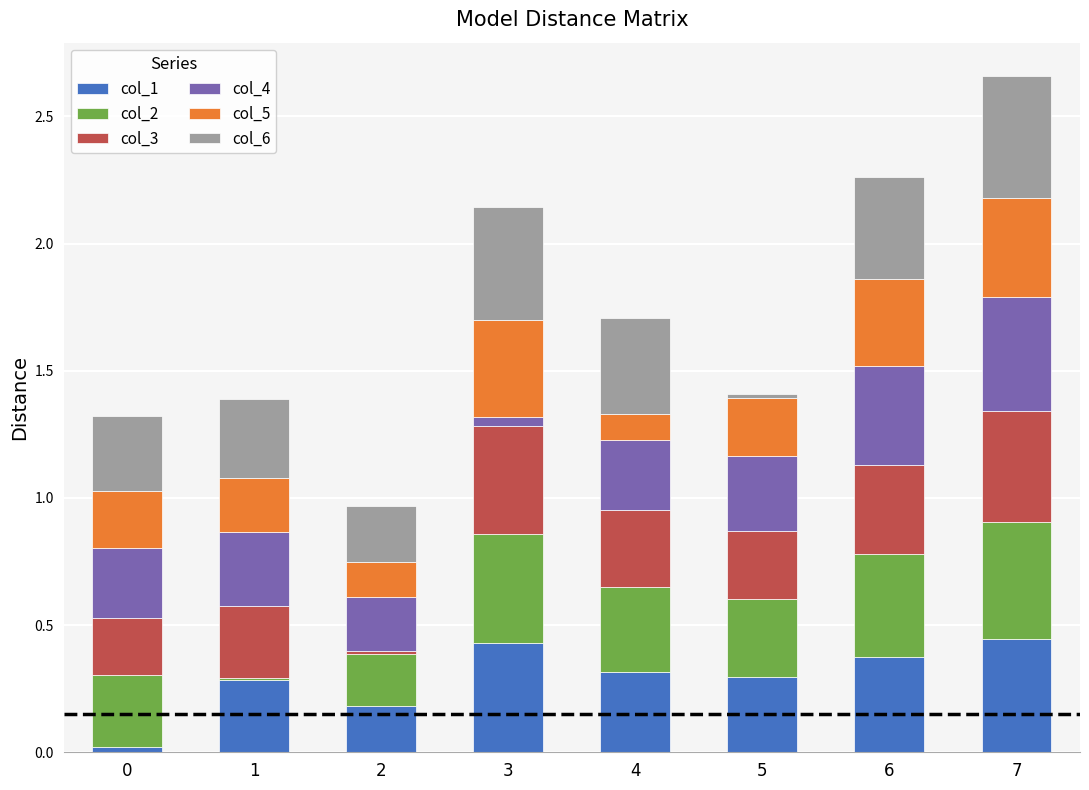

Count the number of data series in this chart.

6